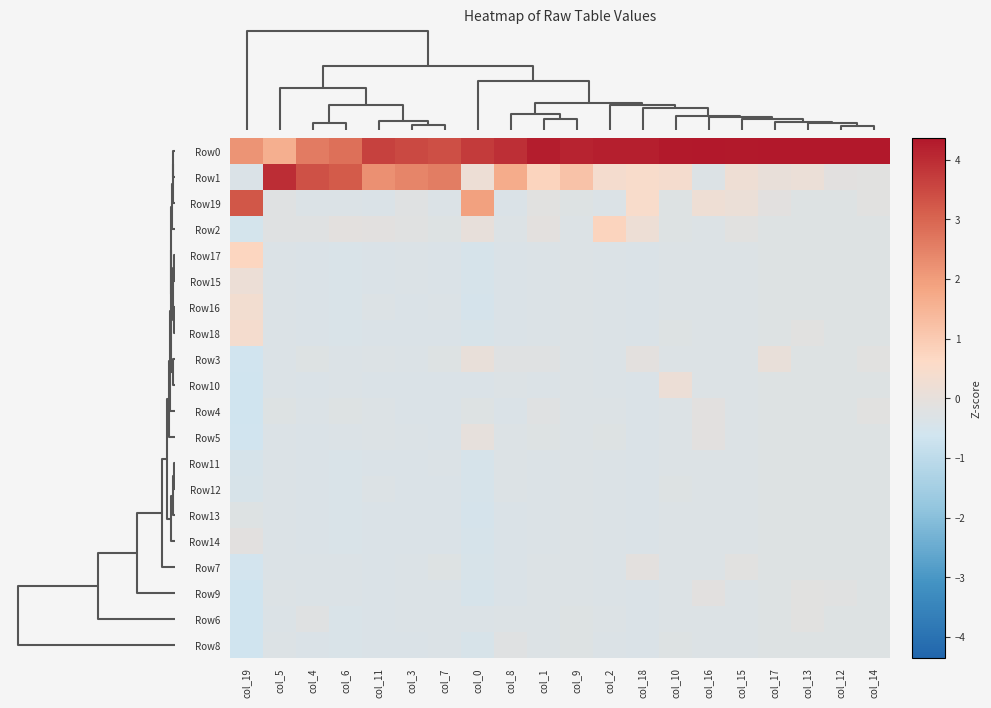

Reading left to right, extract all data points from this chart.

Row0: col_19=2.2	col_5=1.6	col_4=2.6	col_6=2.8	col_11=3.6	col_3=3.5	col_7=3.4	col_0=3.7	col_8=3.9	col_1=4.2	col_9=4.1	col_2=4.2	col_18=4.2	col_10=4.3	col_16=4.3	col_15=4.3	col_17=4.3	col_13=4.3	col_12=4.4	col_14=4.4
Row1: col_19=-0.4	col_5=4.0	col_4=3.3	col_6=3.2	col_11=2.2	col_3=2.4	col_7=2.6	col_0=0.2	col_8=1.7	col_1=0.8	col_9=1.2	col_2=0.4	col_18=0.5	col_10=0.4	col_16=-0.3	col_15=0.2	col_17=0.1	col_13=0.1	col_12=-0.1	col_14=-0.1
Row19: col_19=3.3	col_5=-0.2	col_4=-0.3	col_6=-0.3	col_11=-0.4	col_3=-0.2	col_7=-0.3	col_0=1.9	col_8=-0.3	col_1=-0.2	col_9=-0.2	col_2=-0.3	col_18=0.5	col_10=-0.3	col_16=0.2	col_15=0.1	col_17=-0.1	col_13=-0.3	col_12=-0.2	col_14=-0.1
Row2: col_19=-0.5	col_5=-0.2	col_4=-0.2	col_6=-0.1	col_11=-0.1	col_3=-0.2	col_7=-0.3	col_0=0.0	col_8=-0.3	col_1=-0.1	col_9=-0.3	col_2=0.8	col_18=0.2	col_10=-0.3	col_16=-0.3	col_15=-0.2	col_17=-0.3	col_13=-0.3	col_12=-0.2	col_14=-0.3
Row17: col_19=0.7	col_5=-0.3	col_4=-0.4	col_6=-0.4	col_11=-0.4	col_3=-0.3	col_7=-0.4	col_0=-0.5	col_8=-0.3	col_1=-0.3	col_9=-0.3	col_2=-0.3	col_18=-0.4	col_10=-0.3	col_16=-0.3	col_15=-0.3	col_17=-0.3	col_13=-0.3	col_12=-0.2	col_14=-0.3
Row15: col_19=0.2	col_5=-0.3	col_4=-0.4	col_6=-0.4	col_11=-0.4	col_3=-0.3	col_7=-0.4	col_0=-0.4	col_8=-0.3	col_1=-0.3	col_9=-0.3	col_2=-0.3	col_18=-0.4	col_10=-0.3	col_16=-0.3	col_15=-0.3	col_17=-0.3	col_13=-0.3	col_12=-0.2	col_14=-0.3
Row16: col_19=0.3	col_5=-0.3	col_4=-0.4	col_6=-0.4	col_11=-0.3	col_3=-0.4	col_7=-0.3	col_0=-0.5	col_8=-0.3	col_1=-0.3	col_9=-0.3	col_2=-0.3	col_18=-0.4	col_10=-0.3	col_16=-0.3	col_15=-0.3	col_17=-0.3	col_13=-0.3	col_12=-0.2	col_14=-0.3
Row18: col_19=0.4	col_5=-0.3	col_4=-0.4	col_6=-0.4	col_11=-0.4	col_3=-0.4	col_7=-0.4	col_0=-0.4	col_8=-0.3	col_1=-0.3	col_9=-0.3	col_2=-0.3	col_18=-0.4	col_10=-0.3	col_16=-0.3	col_15=-0.3	col_17=-0.3	col_13=-0.2	col_12=-0.2	col_14=-0.3
Row3: col_19=-0.6	col_5=-0.3	col_4=-0.2	col_6=-0.3	col_11=-0.3	col_3=-0.3	col_7=-0.3	col_0=0.0	col_8=-0.2	col_1=-0.2	col_9=-0.3	col_2=-0.3	col_18=-0.1	col_10=-0.3	col_16=-0.3	col_15=-0.3	col_17=0.1	col_13=-0.3	col_12=-0.2	col_14=-0.1
Row10: col_19=-0.6	col_5=-0.3	col_4=-0.4	col_6=-0.3	col_11=-0.4	col_3=-0.4	col_7=-0.4	col_0=-0.3	col_8=-0.3	col_1=-0.3	col_9=-0.3	col_2=-0.3	col_18=-0.4	col_10=0.1	col_16=-0.3	col_15=-0.3	col_17=-0.3	col_13=-0.3	col_12=-0.2	col_14=-0.3
Row4: col_19=-0.6	col_5=-0.3	col_4=-0.3	col_6=-0.3	col_11=-0.3	col_3=-0.4	col_7=-0.4	col_0=-0.3	col_8=-0.3	col_1=-0.2	col_9=-0.3	col_2=-0.3	col_18=-0.4	col_10=-0.3	col_16=-0.1	col_15=-0.3	col_17=-0.3	col_13=-0.3	col_12=-0.2	col_14=-0.1
Row5: col_19=-0.6	col_5=-0.3	col_4=-0.3	col_6=-0.3	col_11=-0.3	col_3=-0.3	col_7=-0.4	col_0=-0.0	col_8=-0.3	col_1=-0.3	col_9=-0.3	col_2=-0.3	col_18=-0.4	col_10=-0.3	col_16=-0.1	col_15=-0.3	col_17=-0.3	col_13=-0.3	col_12=-0.2	col_14=-0.3
Row11: col_19=-0.5	col_5=-0.3	col_4=-0.4	col_6=-0.4	col_11=-0.4	col_3=-0.4	col_7=-0.3	col_0=-0.5	col_8=-0.3	col_1=-0.3	col_9=-0.3	col_2=-0.3	col_18=-0.4	col_10=-0.3	col_16=-0.3	col_15=-0.3	col_17=-0.3	col_13=-0.3	col_12=-0.2	col_14=-0.3
Row12: col_19=-0.4	col_5=-0.3	col_4=-0.4	col_6=-0.4	col_11=-0.3	col_3=-0.4	col_7=-0.4	col_0=-0.4	col_8=-0.3	col_1=-0.3	col_9=-0.3	col_2=-0.3	col_18=-0.4	col_10=-0.3	col_16=-0.3	col_15=-0.3	col_17=-0.3	col_13=-0.3	col_12=-0.2	col_14=-0.3
Row13: col_19=-0.3	col_5=-0.3	col_4=-0.4	col_6=-0.4	col_11=-0.4	col_3=-0.4	col_7=-0.4	col_0=-0.5	col_8=-0.3	col_1=-0.3	col_9=-0.3	col_2=-0.3	col_18=-0.4	col_10=-0.3	col_16=-0.3	col_15=-0.3	col_17=-0.3	col_13=-0.3	col_12=-0.2	col_14=-0.3
Row14: col_19=-0.1	col_5=-0.3	col_4=-0.4	col_6=-0.4	col_11=-0.4	col_3=-0.4	col_7=-0.4	col_0=-0.4	col_8=-0.3	col_1=-0.3	col_9=-0.3	col_2=-0.3	col_18=-0.4	col_10=-0.3	col_16=-0.3	col_15=-0.3	col_17=-0.3	col_13=-0.3	col_12=-0.2	col_14=-0.3
Row7: col_19=-0.6	col_5=-0.3	col_4=-0.3	col_6=-0.3	col_11=-0.4	col_3=-0.3	col_7=-0.3	col_0=-0.4	col_8=-0.3	col_1=-0.3	col_9=-0.3	col_2=-0.3	col_18=-0.1	col_10=-0.3	col_16=-0.3	col_15=-0.2	col_17=-0.3	col_13=-0.3	col_12=-0.2	col_14=-0.3
Row9: col_19=-0.6	col_5=-0.3	col_4=-0.3	col_6=-0.3	col_11=-0.4	col_3=-0.3	col_7=-0.3	col_0=-0.5	col_8=-0.3	col_1=-0.3	col_9=-0.3	col_2=-0.3	col_18=-0.4	col_10=-0.3	col_16=-0.1	col_15=-0.3	col_17=-0.3	col_13=-0.2	col_12=-0.2	col_14=-0.3
Row6: col_19=-0.6	col_5=-0.3	col_4=-0.2	col_6=-0.4	col_11=-0.4	col_3=-0.3	col_7=-0.3	col_0=-0.3	col_8=-0.3	col_1=-0.3	col_9=-0.2	col_2=-0.3	col_18=-0.4	col_10=-0.3	col_16=-0.3	col_15=-0.3	col_17=-0.3	col_13=-0.2	col_12=-0.2	col_14=-0.3
Row8: col_19=-0.6	col_5=-0.3	col_4=-0.3	col_6=-0.4	col_11=-0.4	col_3=-0.4	col_7=-0.3	col_0=-0.4	col_8=-0.2	col_1=-0.3	col_9=-0.2	col_2=-0.3	col_18=-0.4	col_10=-0.3	col_16=-0.3	col_15=-0.3	col_17=-0.3	col_13=-0.3	col_12=-0.2	col_14=-0.3